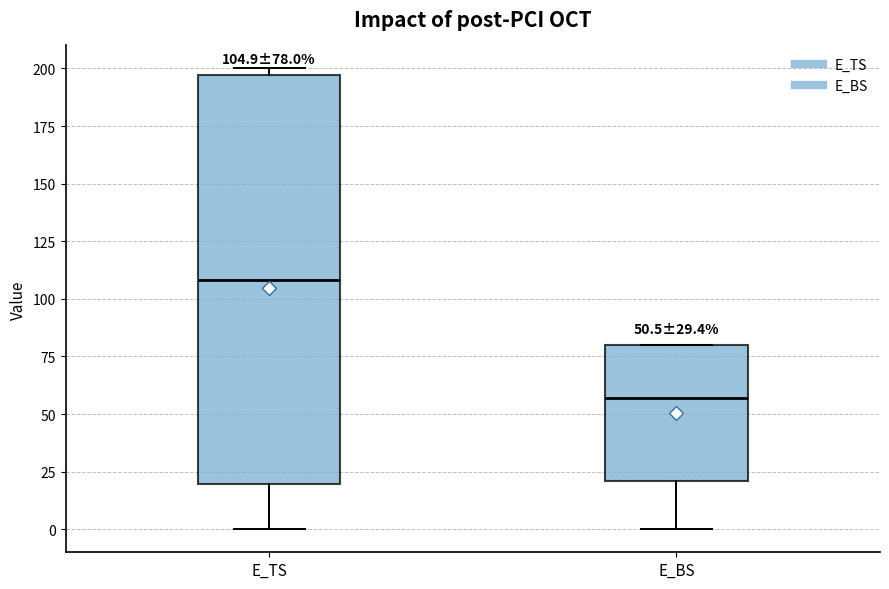

Which box has the lowest median line?

E_BS